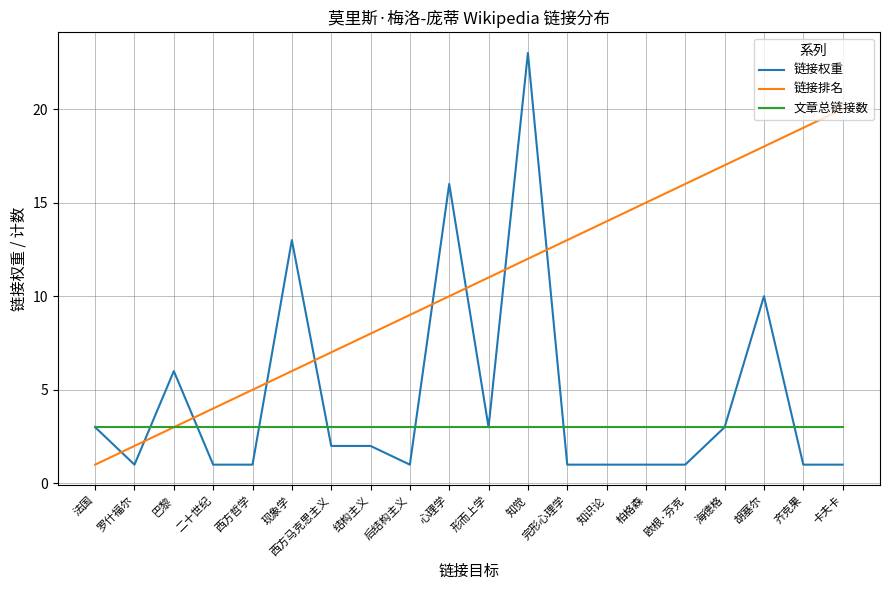

Which series has the widest spread of values?

链接权重